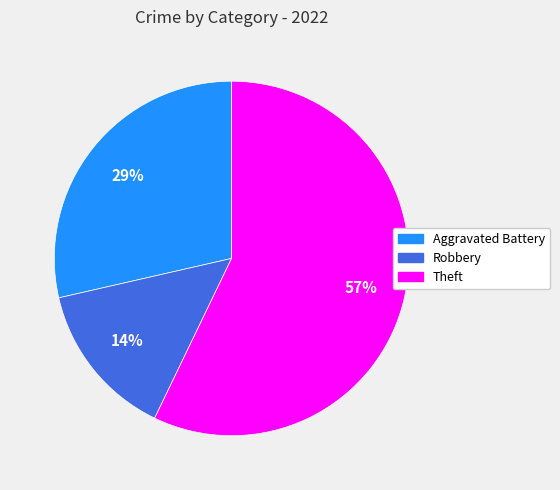

To the nearest percent, what is the average slice percentage?

33%